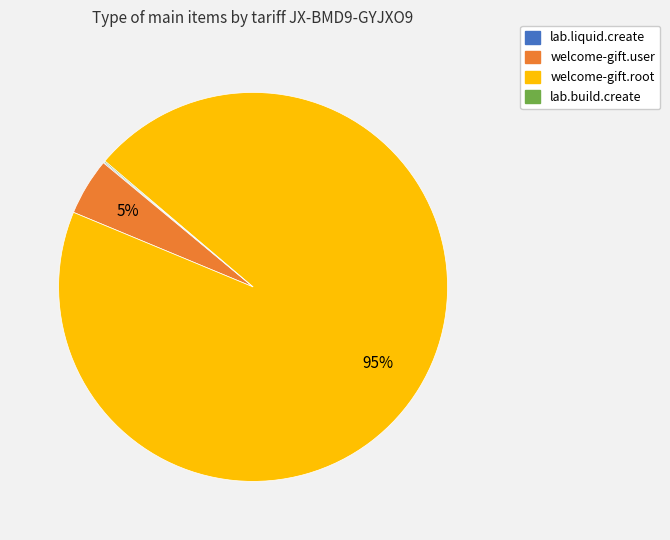

True or false: welcome-gift.root accounts for 95% of the total.

True